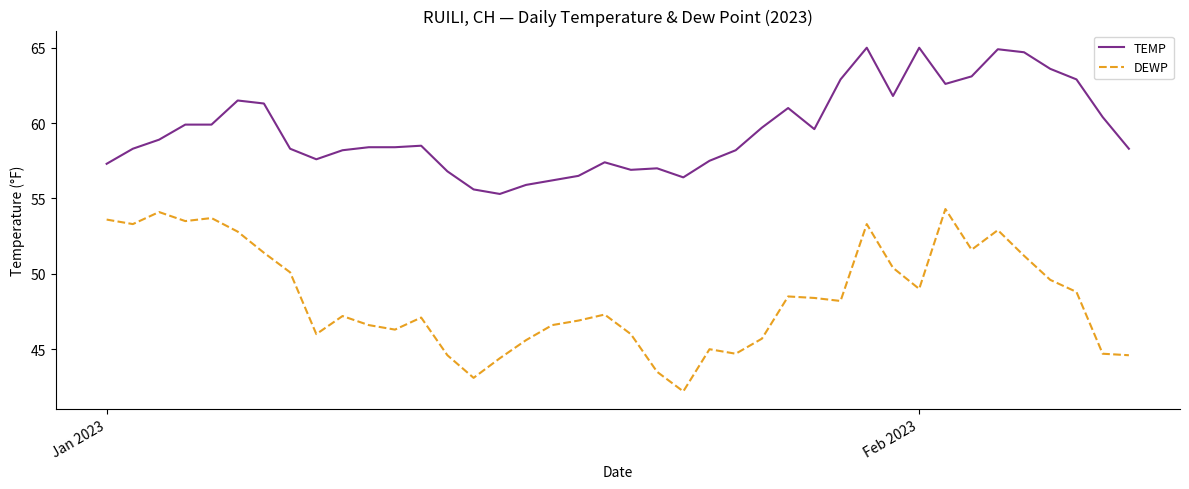

List the series in order of their overall mean, highest first.

TEMP, DEWP